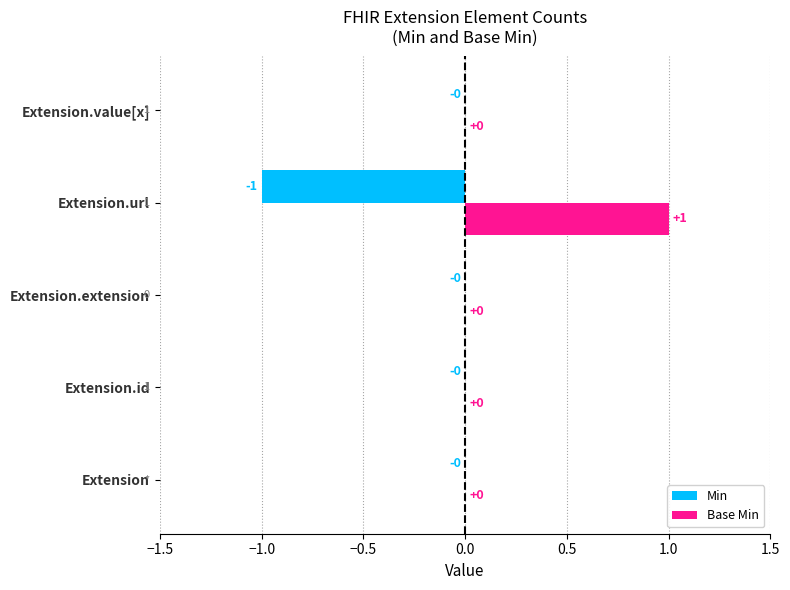

How many Min values are between 0 and 1?

4